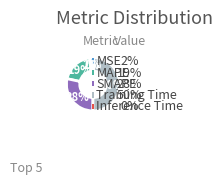

To the nearest percent, what is the difference between the largest and smallest slice percentages?

50%